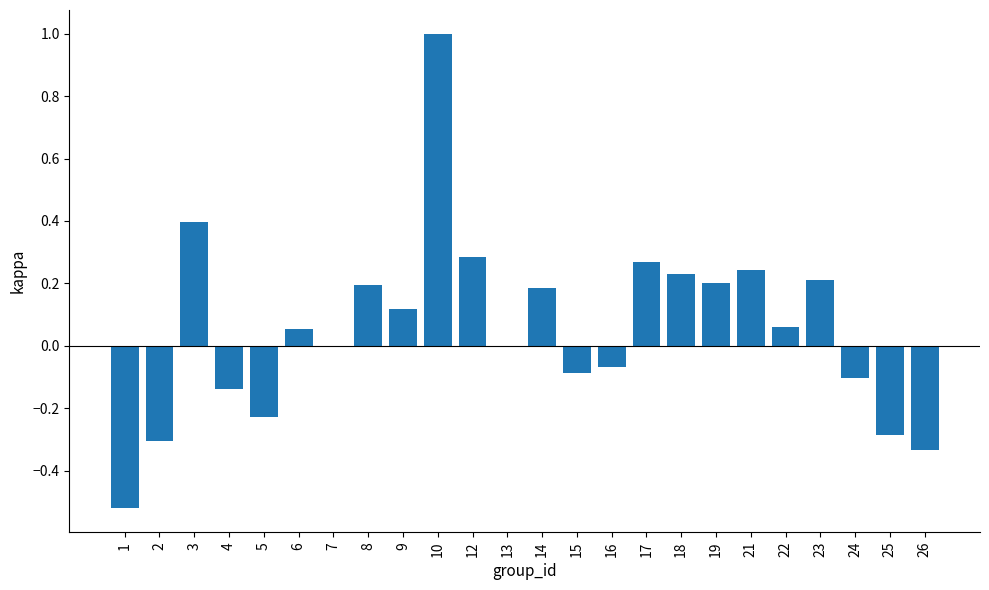

Are the bars horizontal?

No